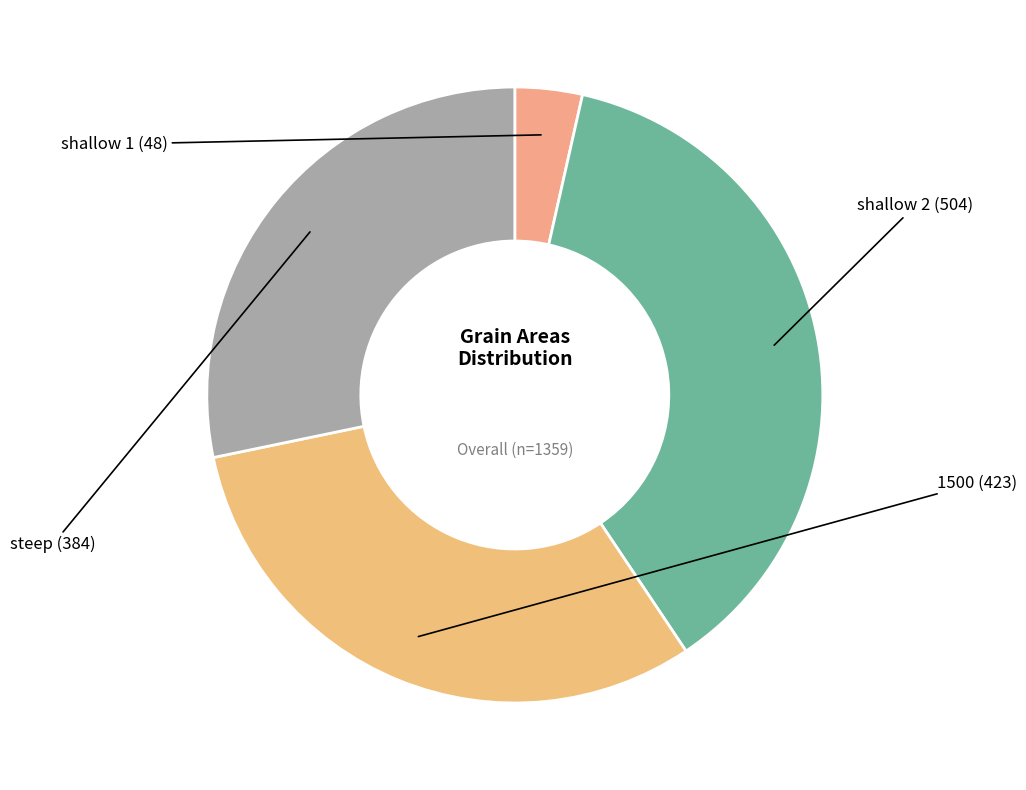

Which category has the biggest portion of the pie?

shallow 2